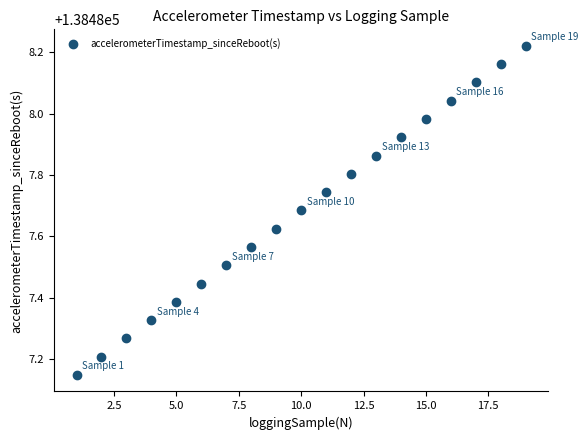

What is the range of Y values (max minus min)?

1.1